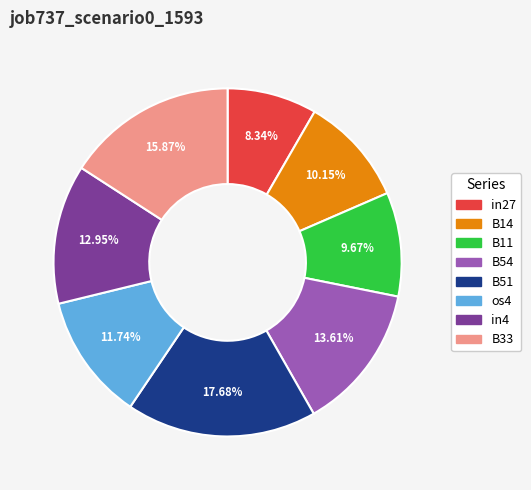

To the nearest percent, what percentage of the pie is B54?

14%